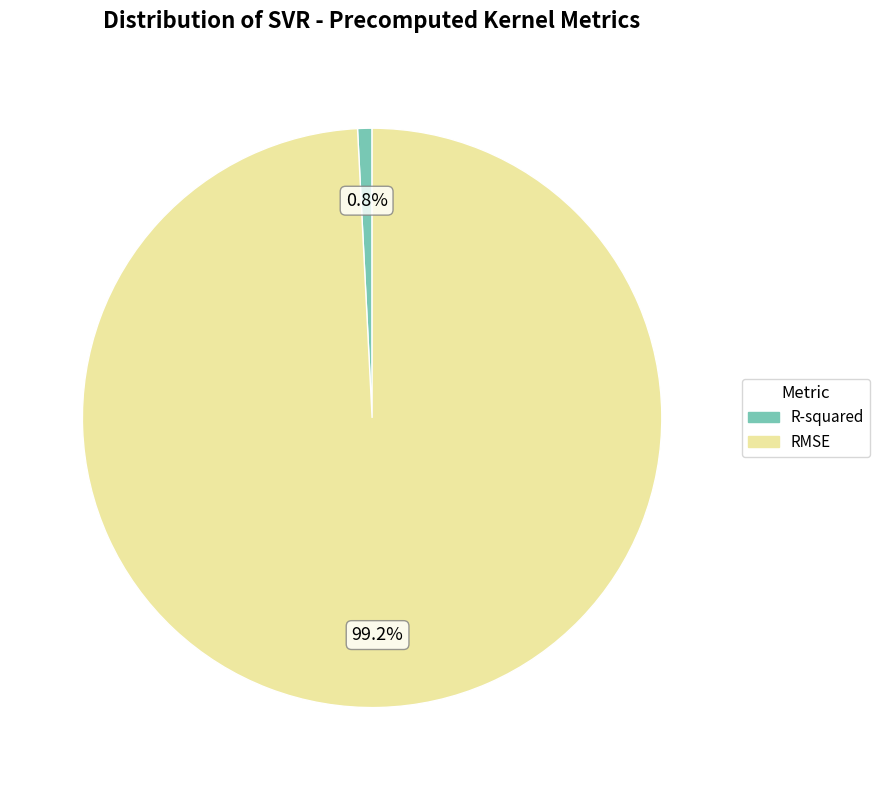

Combined, what portion of the pie is R-squared and RMSE?

100.0%